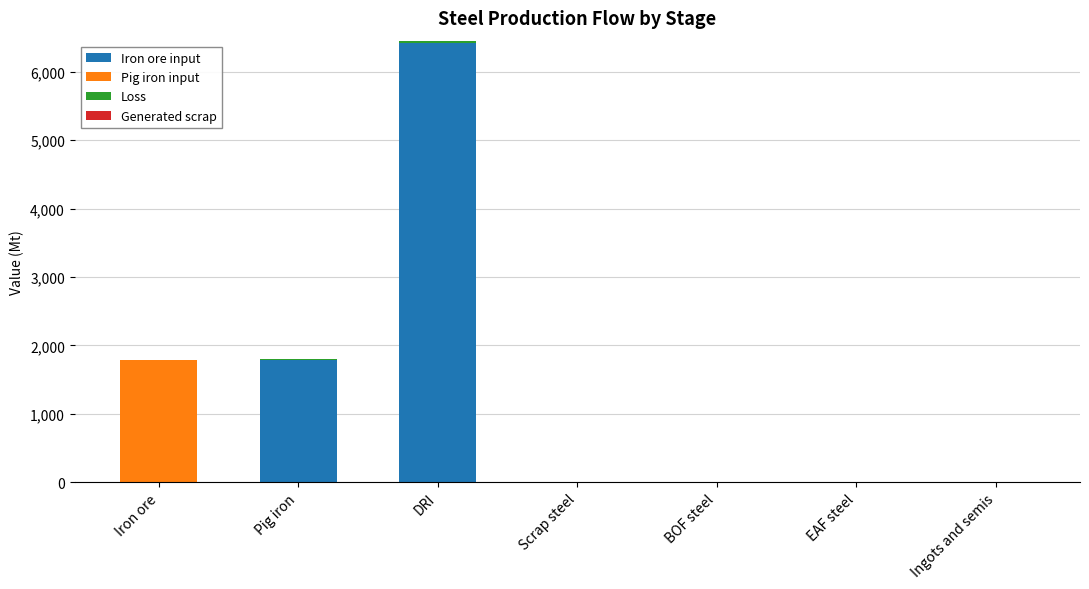

True or false: Iron ore input has a value of 6415.1 at DRI.

True